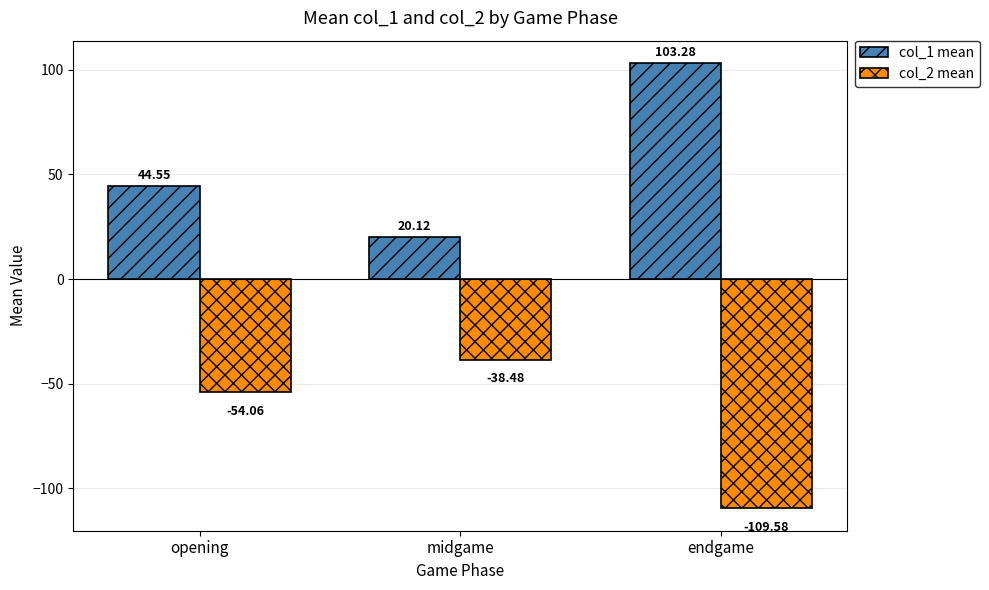

What is the spread (max minus min) of values at endgame?

212.9